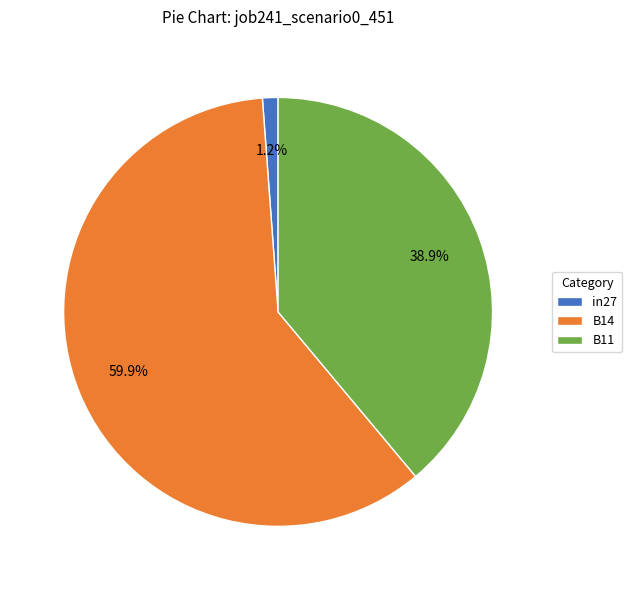

The B14 slice represents 53% of the pie. True or false?

False